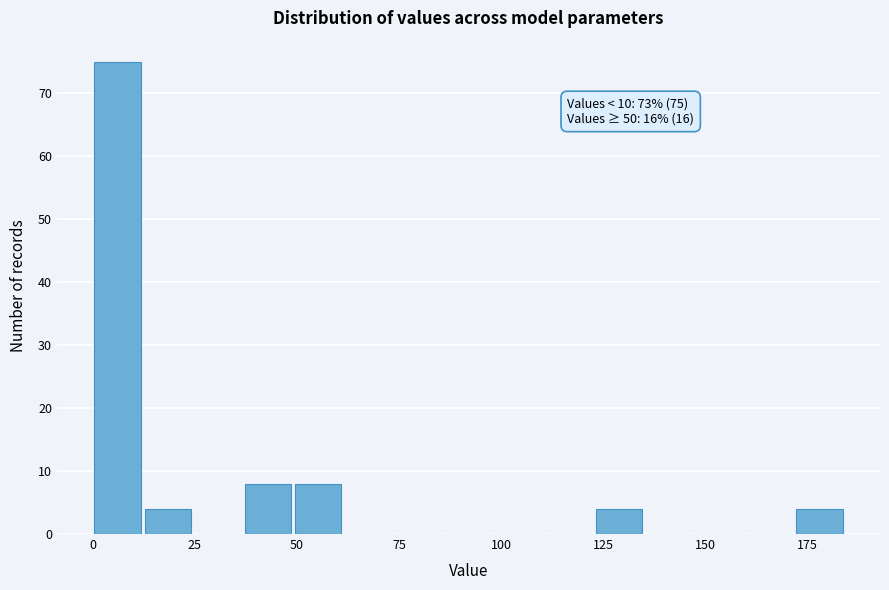

Around what value on the x-axis is the tallest bar? Give the approximate position of its centre, as read against the axis.

5